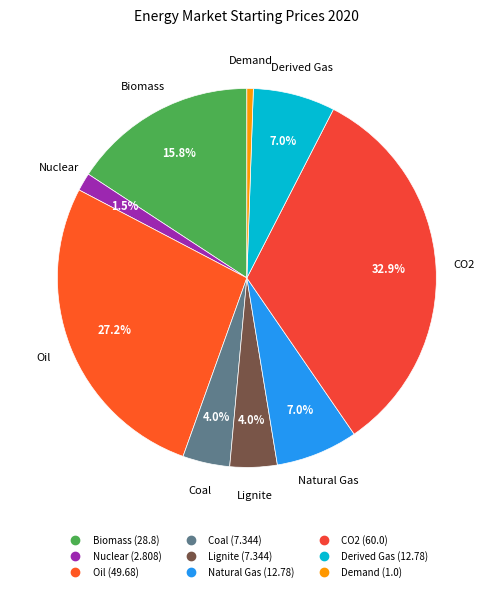

The Oil slice represents 27% of the pie. True or false?

True